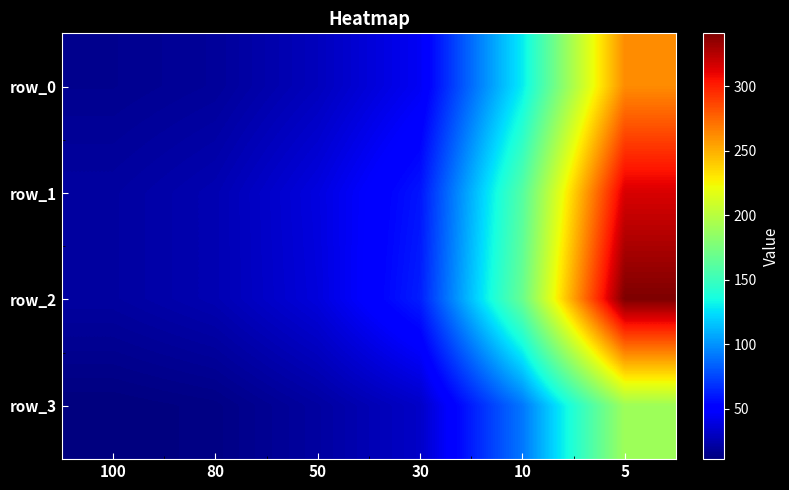

Which series has the largest range (max minus min)?

row_2